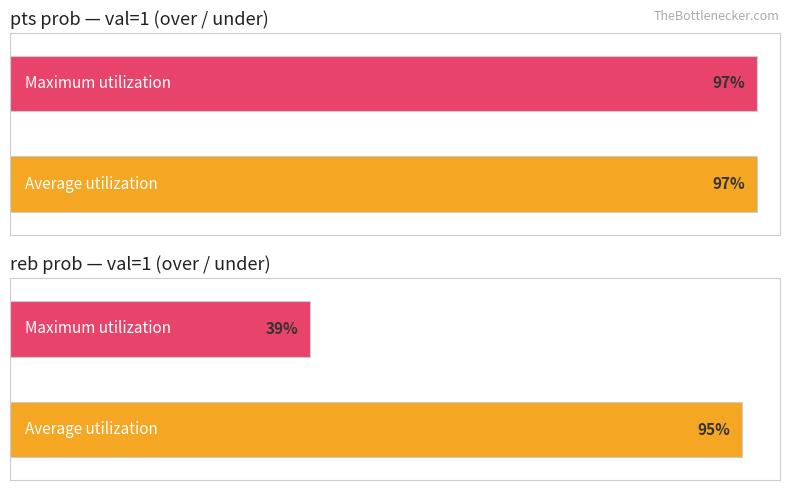

What is the difference between the reb prob under values at 1 and 8?

82